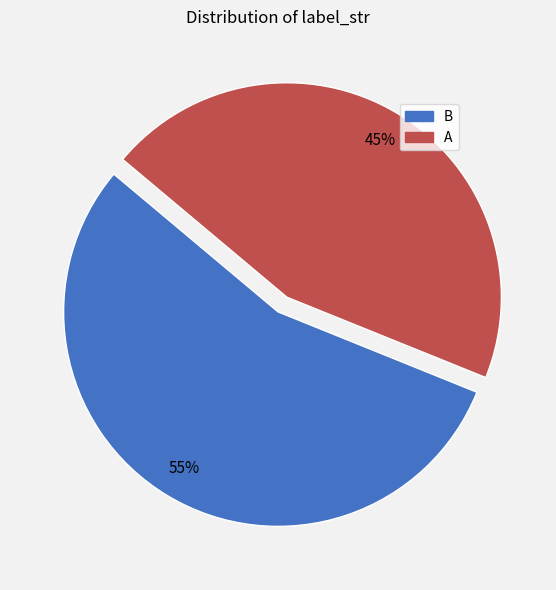

Do A and B together represent more than half of the pie?

Yes